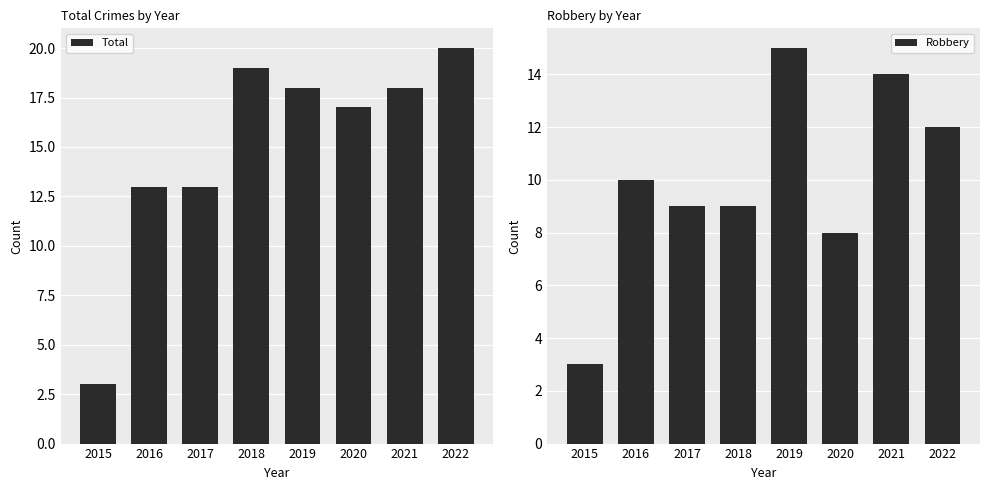

What is the average value of the Total series?

15